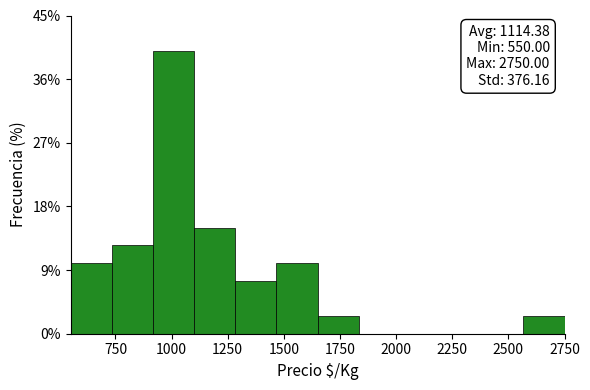

Around what value on the x-axis is the tallest bar? Give the approximate position of its centre, as read against the axis.

1000